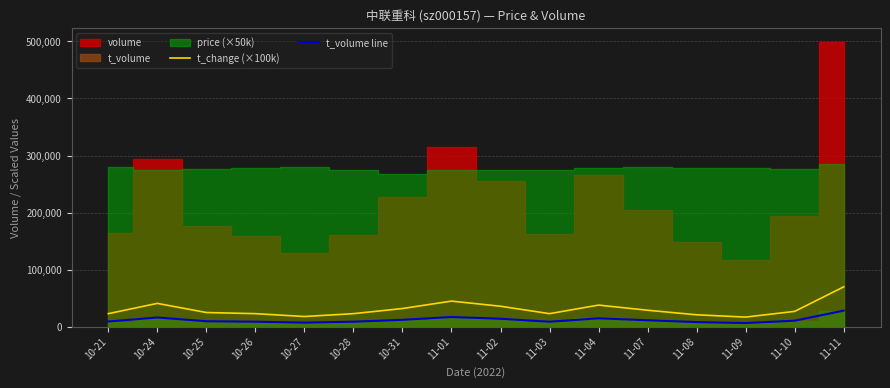

True or false: t_change (×100k) and t_volume line cross at least once.

False